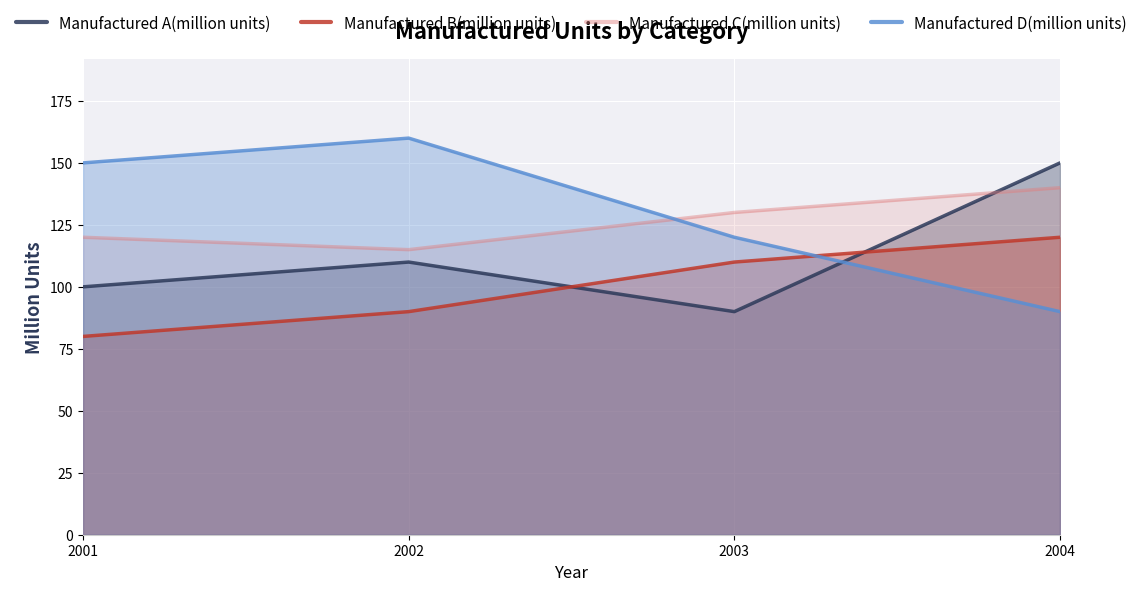

How many categories are shown in the chart?

4